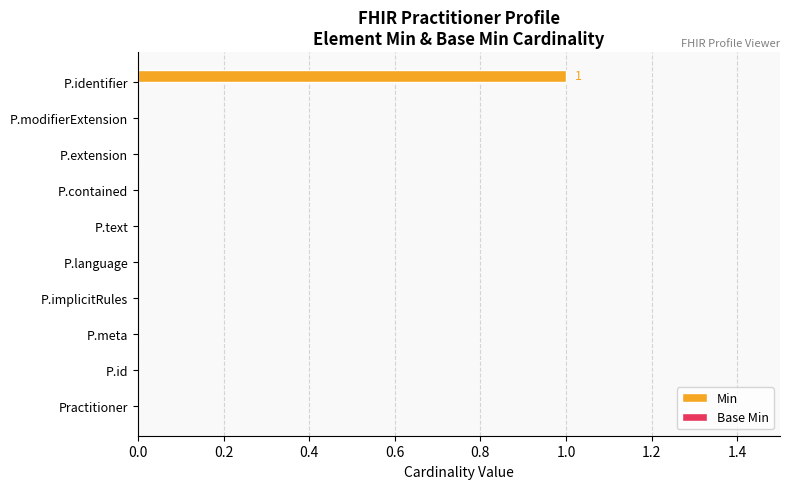

The chart shows a value of 0 at P.extension. True or false?

True